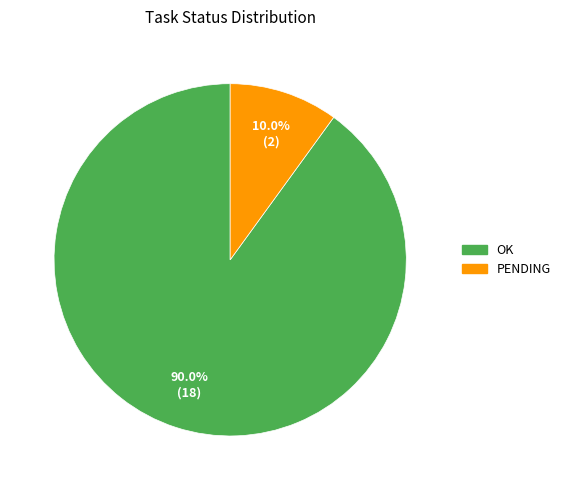

To the nearest percent, what portion does PENDING represent?

10%